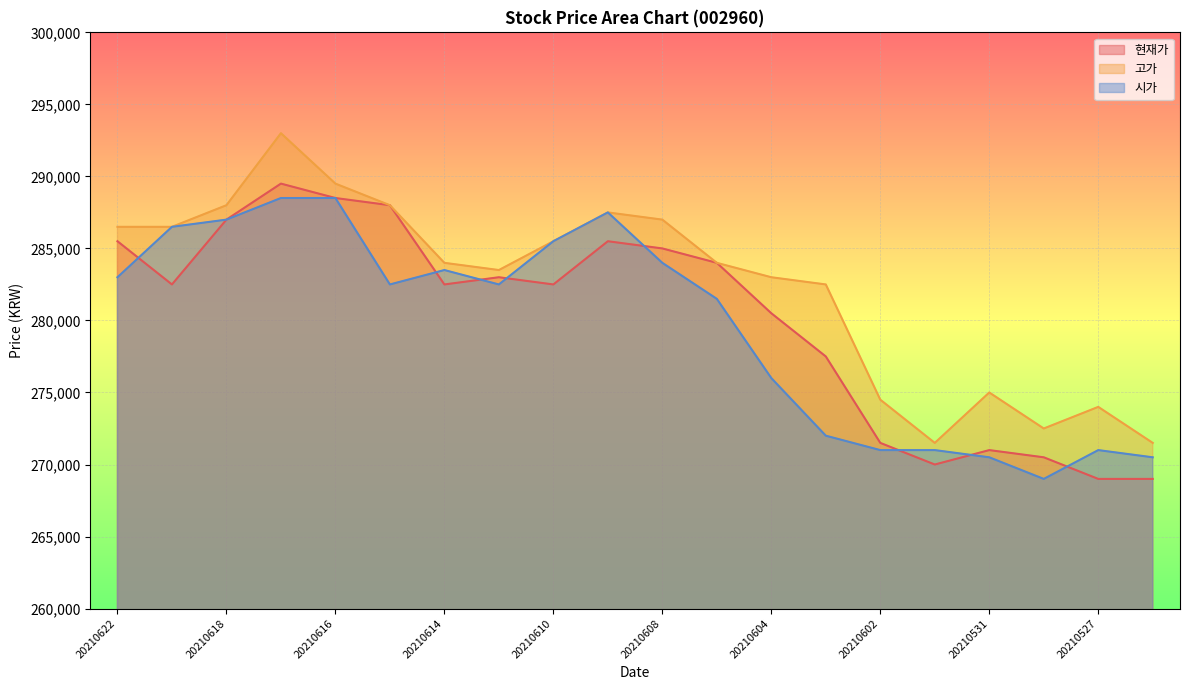

Is the value of 고가 at 20210622 greater than the value of 시가 at 20210528?

Yes